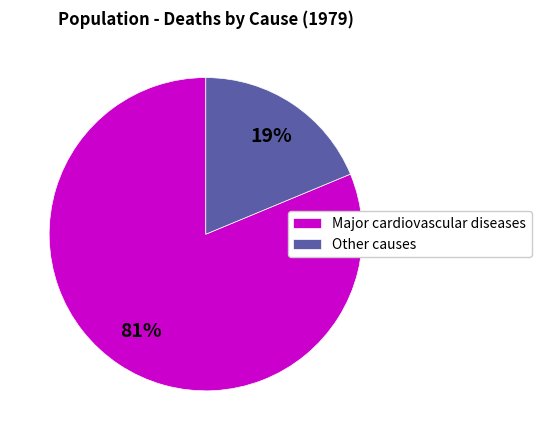

What is the largest slice in the pie chart?

Major cardiovascular diseases